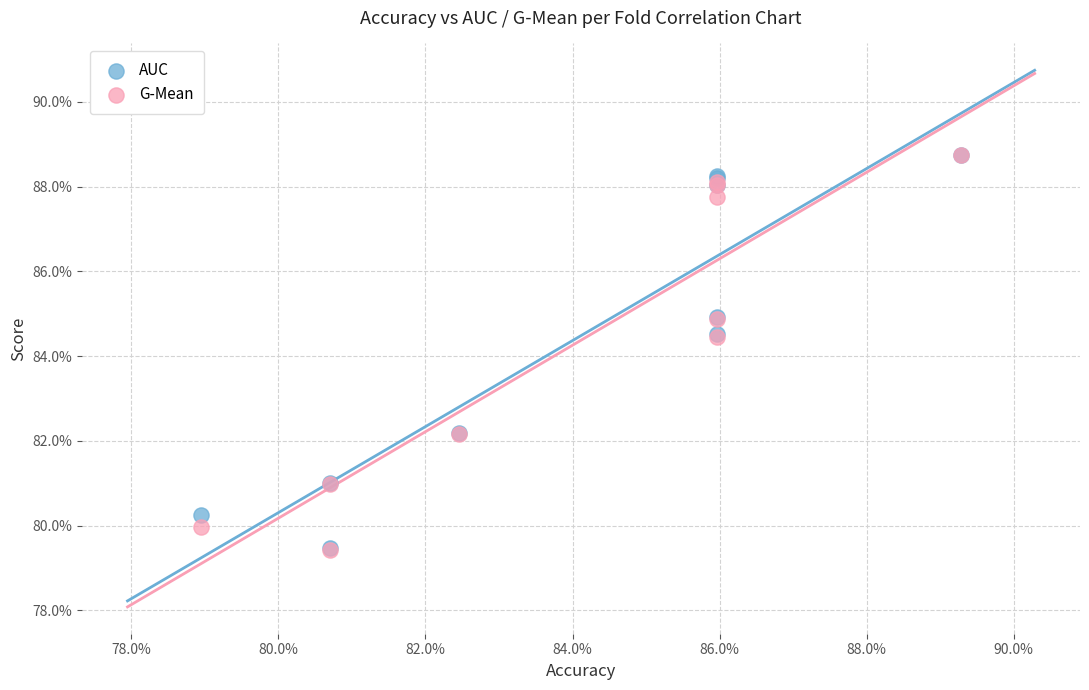

Which series has the widest spread of Y values?

G-Mean